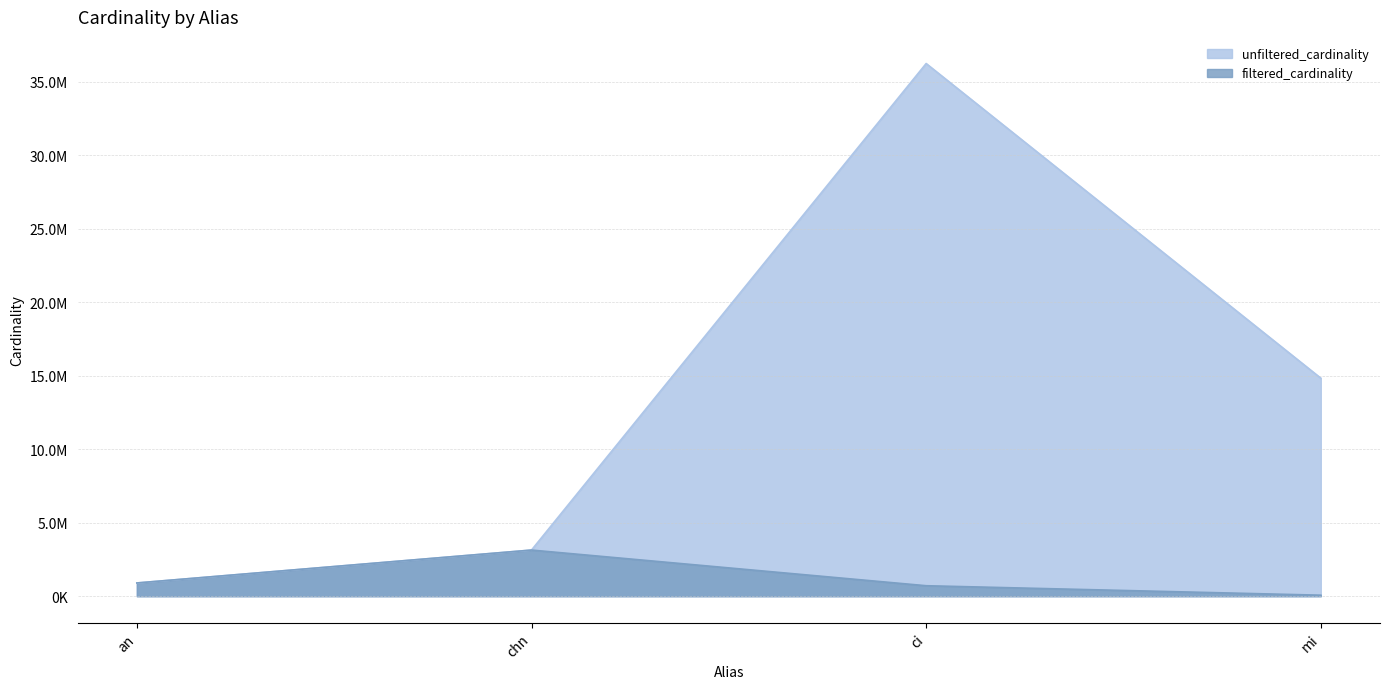

How many lines are shown in the chart?

2